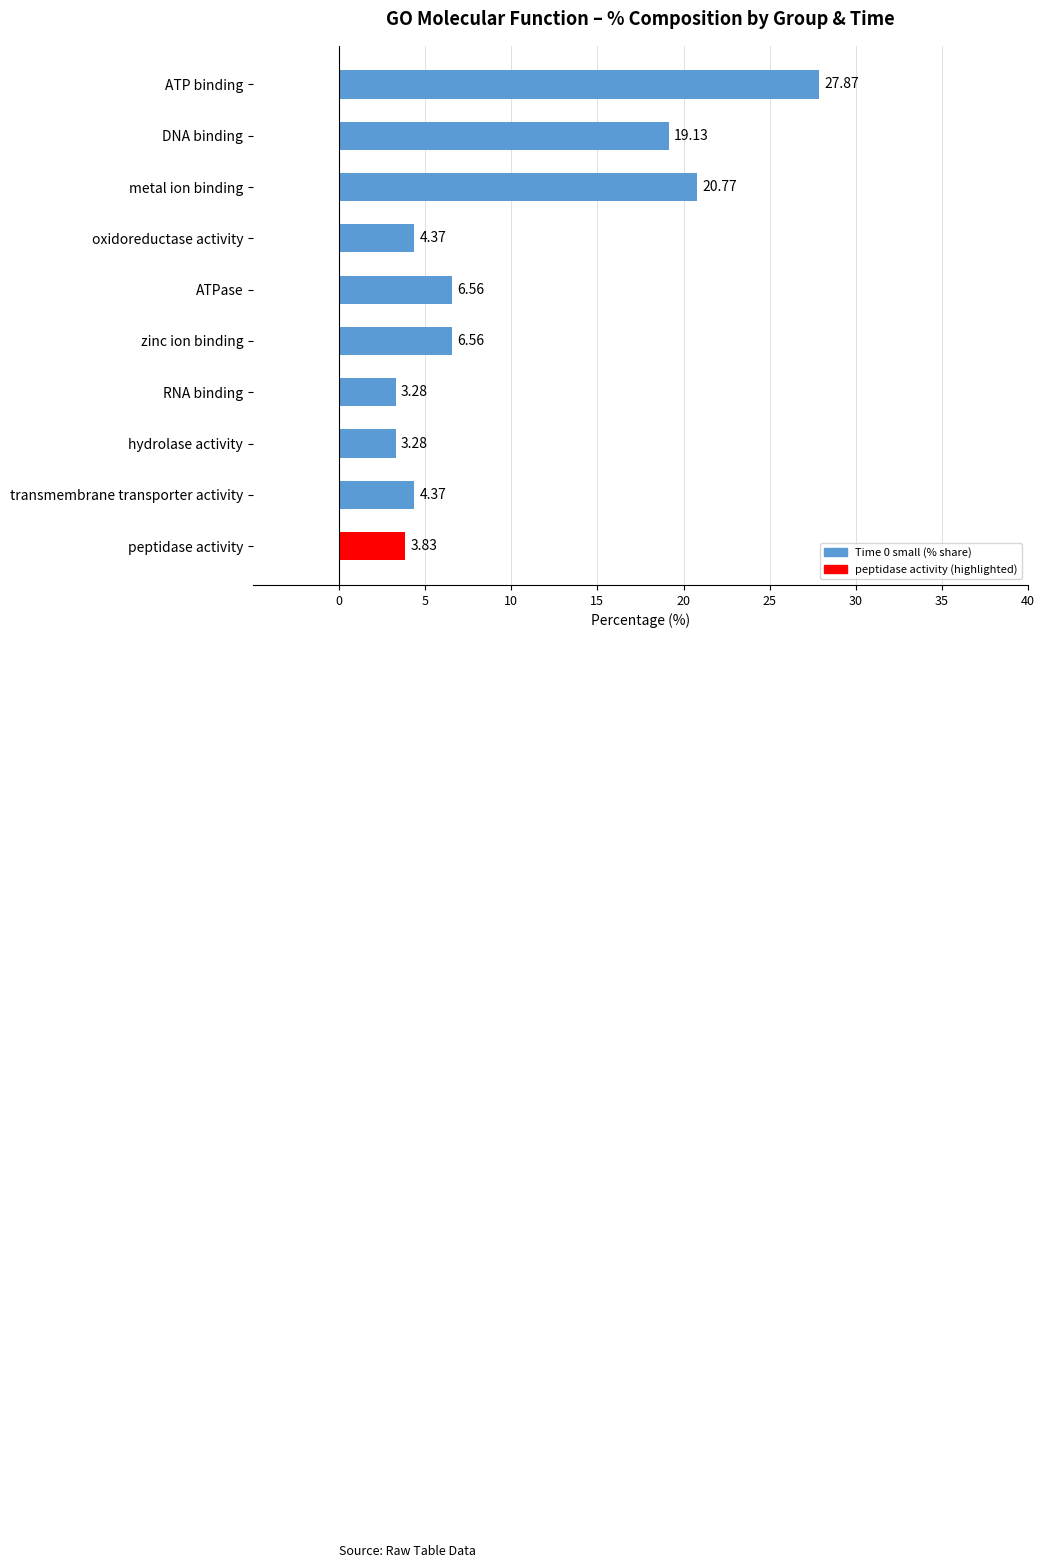

What is the change in value from oxidoreductase activity to hydrolase activity?

-1.1